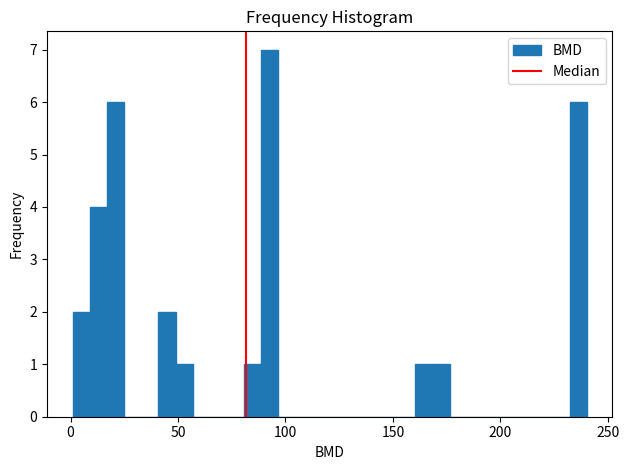

Around what value on the x-axis is the tallest bar? Give the approximate position of its centre, as read against the axis.

95